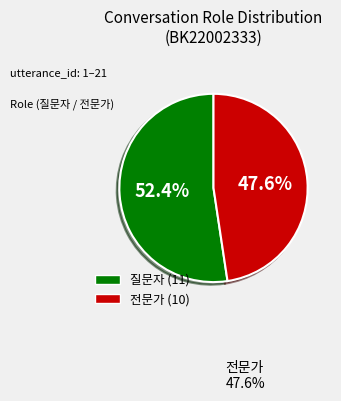

Do 전문가 and 질문자 together represent more than half of the pie?

Yes